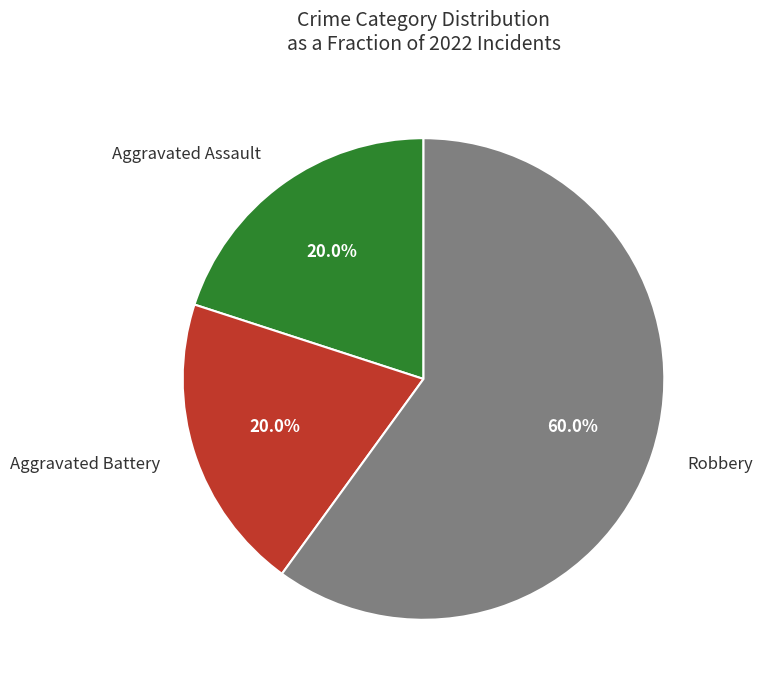

Does any single category account for the majority?

Yes